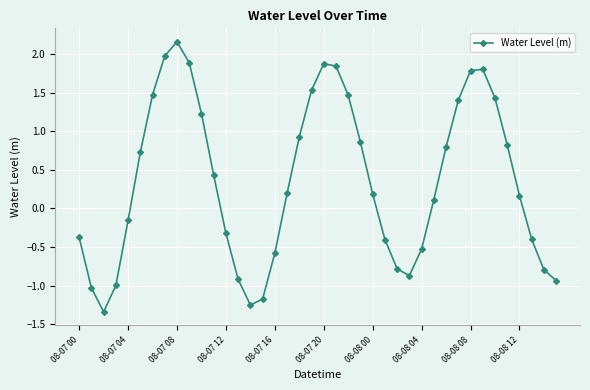

What is the difference between the maximum and second lowest values?

3.4